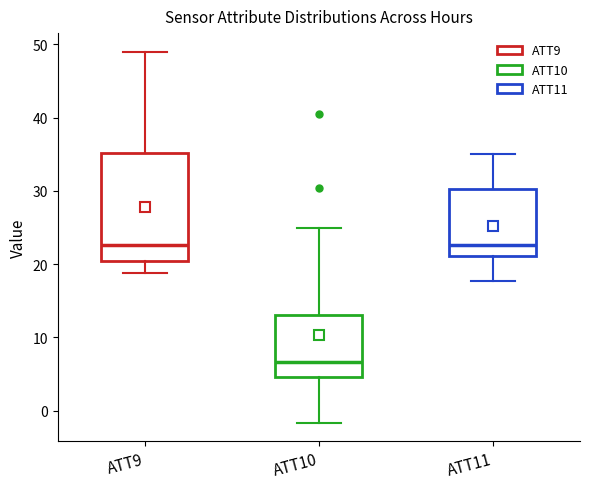

Reading left to right, transcribe this box plot: for each box, give where its median line is, the range the box spans, and where its two whiskers end, as read against the y-axis. The values are not printed on the chart, so give them approximately, as read against the axis.

ATT9: median 23, box 20 to 35, whiskers 19 to 49
ATT10: median 7, box 5 to 13, whiskers -2 to 25
ATT11: median 23, box 21 to 30, whiskers 18 to 35